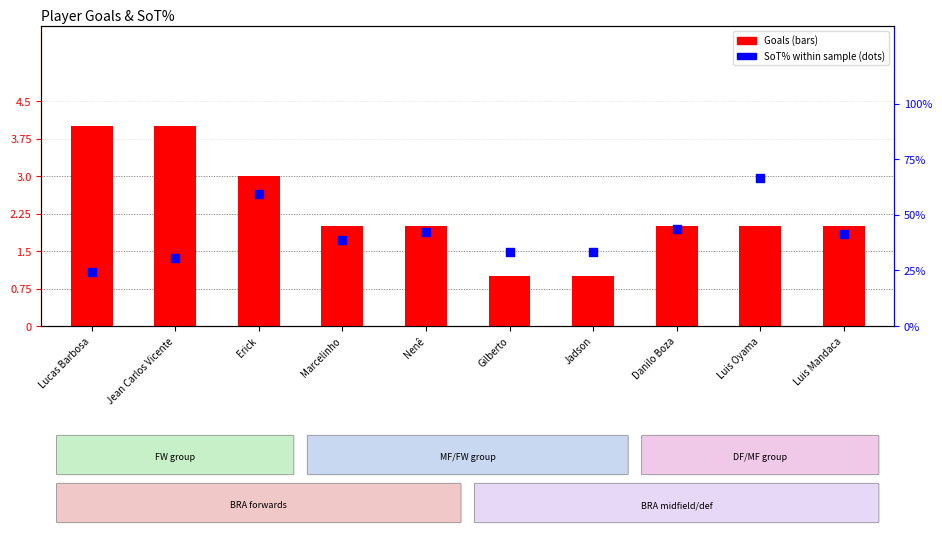

Which series reaches the minimum Y coordinate?

Goals